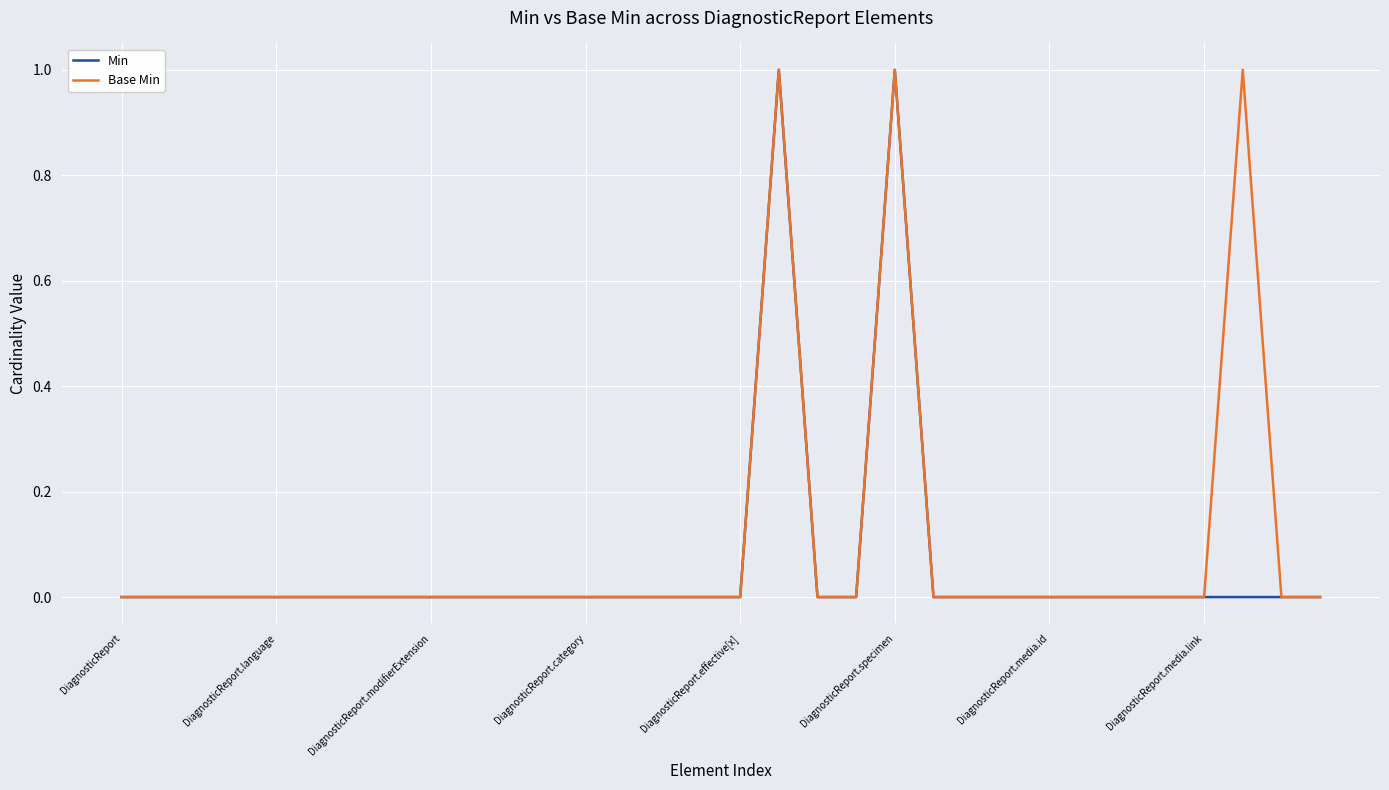

What is the sum of all Min values?

2